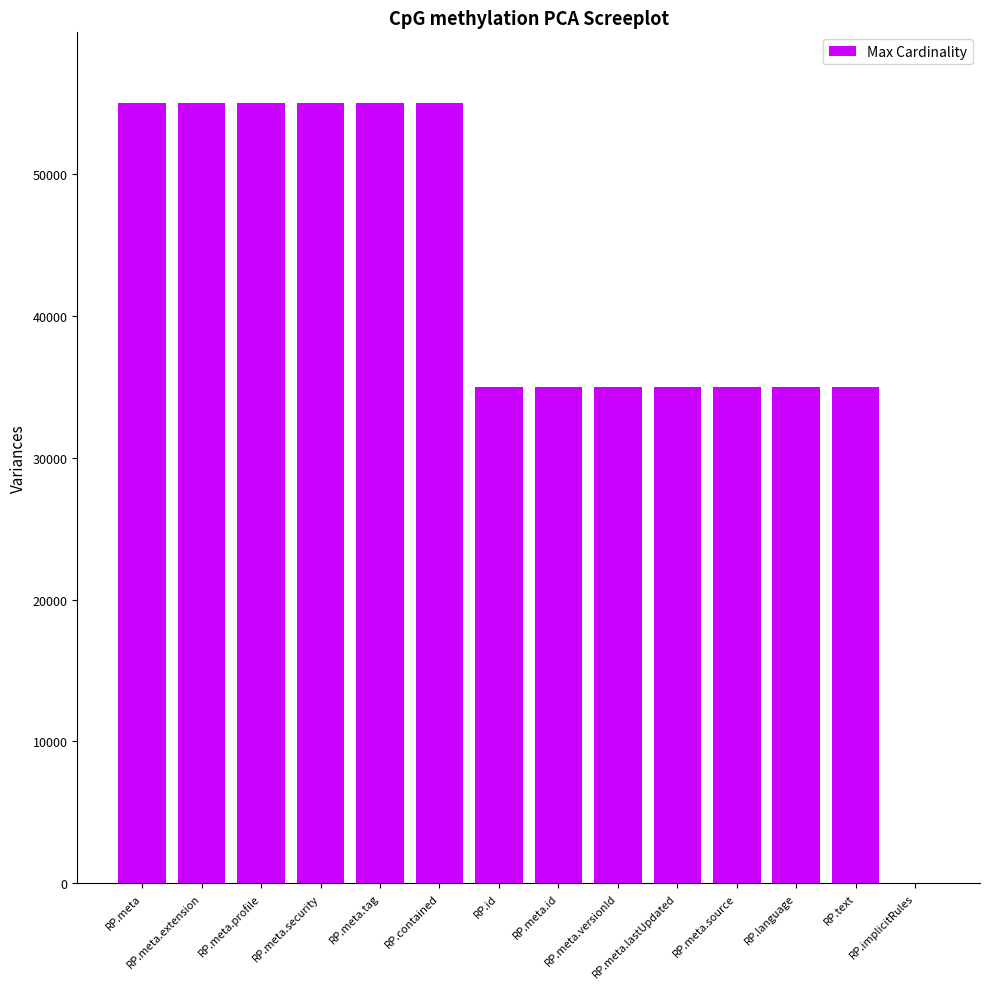

Reading right to left, transcribe all the data shown in this chart.

0	35000	35000	35000	35000	35000	35000	35000	55000	55000	55000	55000	55000	55000